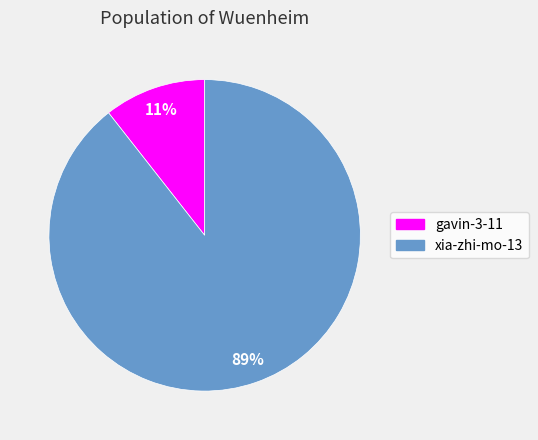

Which slice is the largest?

xia-zhi-mo-13